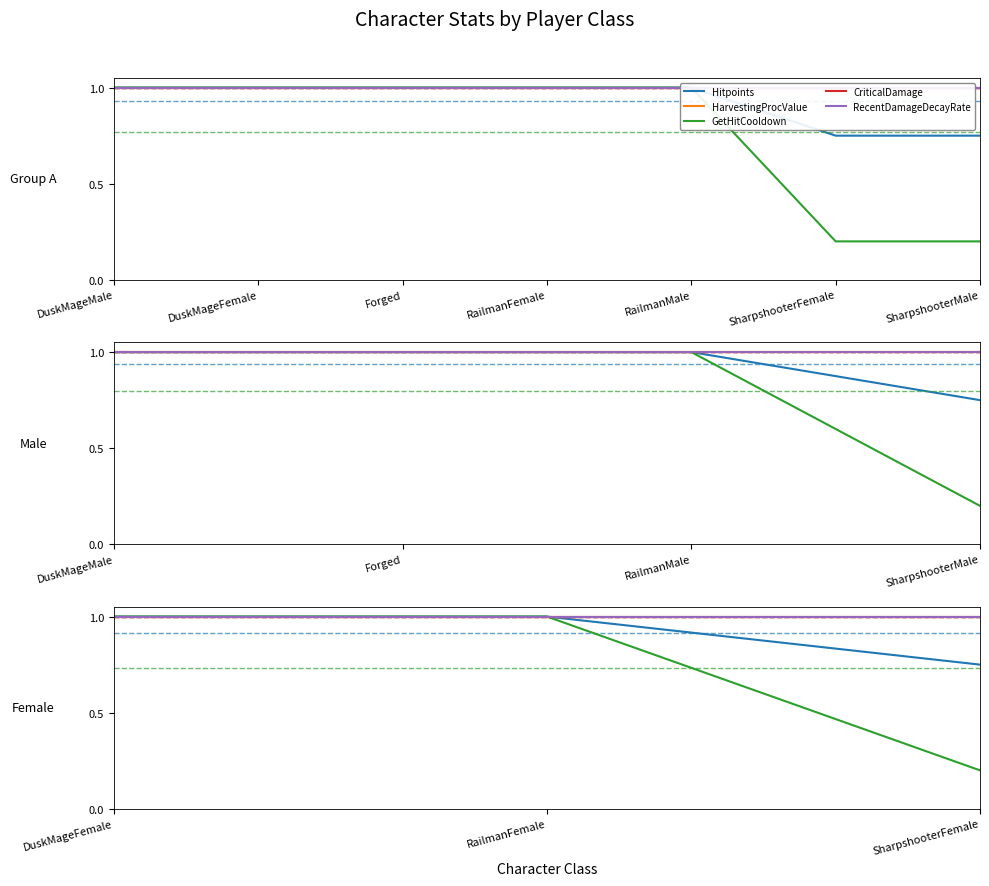

Count the Hitpoints values in the range 0 to 1.

3